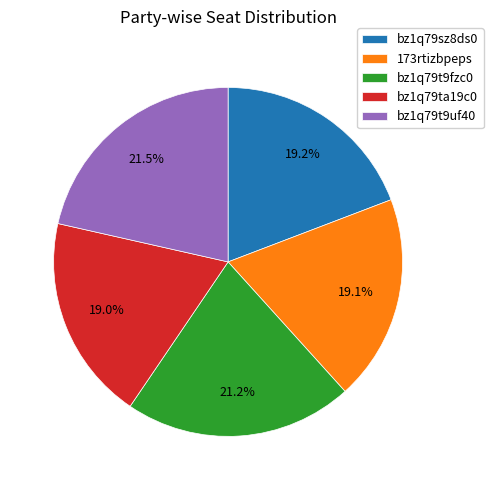

Between bz1q79sz8ds0 and bz1q79t9fzc0, which is larger?

bz1q79t9fzc0